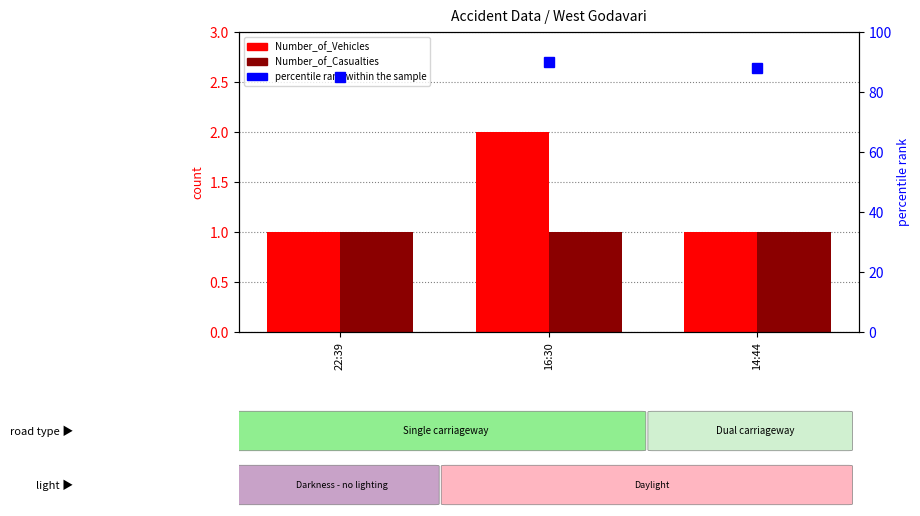

What is the highest value of the Number_of_Vehicles series?

2